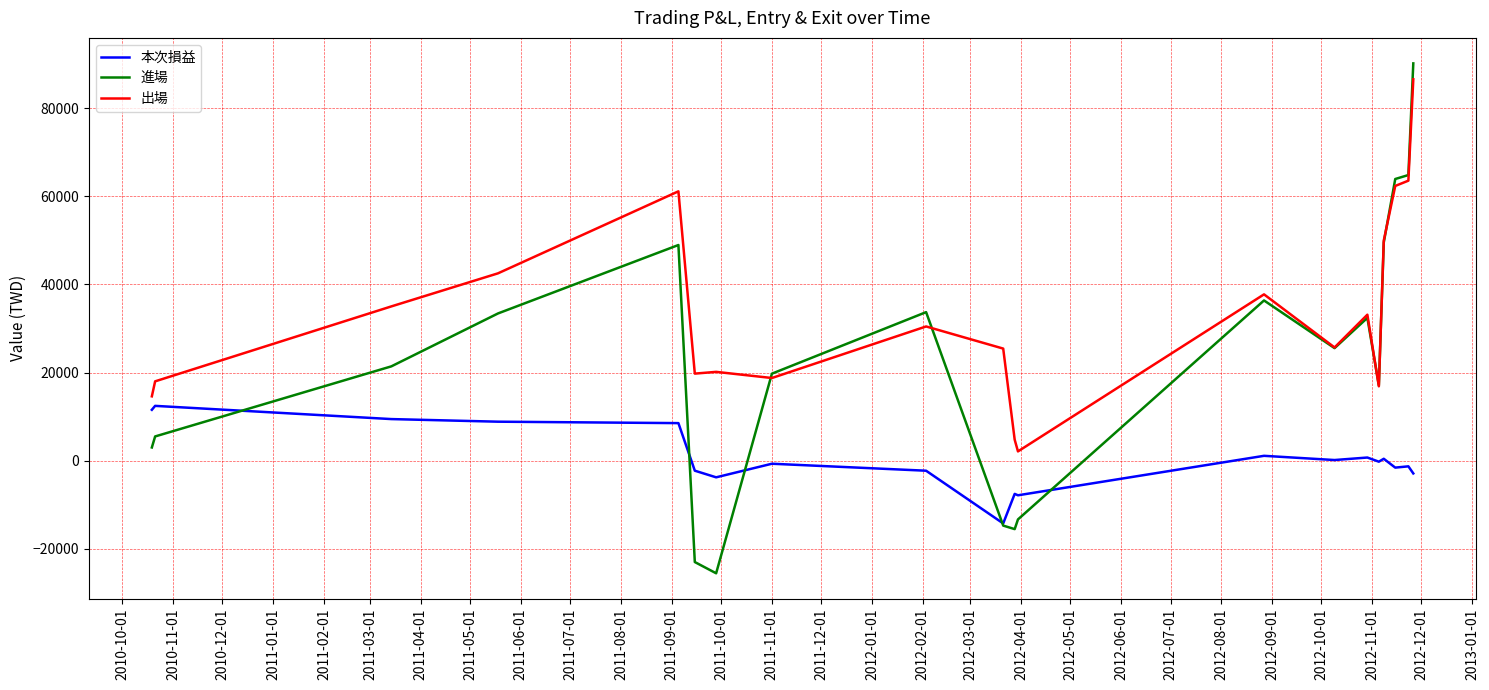

In 本次損益, how many points are lower than both neighbors (excluding endpoints)?

6